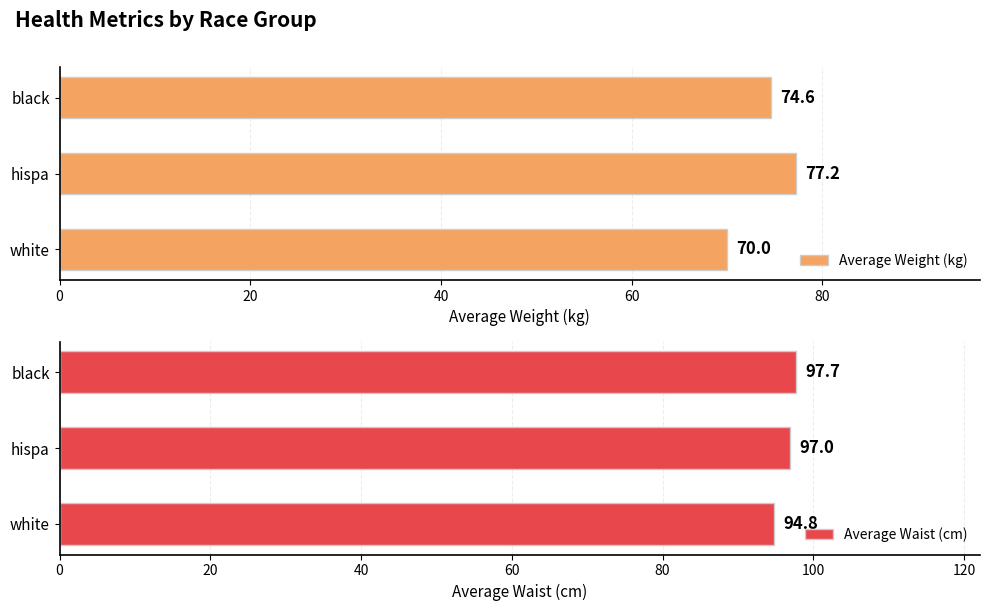

List the labels in order of Average Weight (kg) value, smallest first.

white, black, hispa